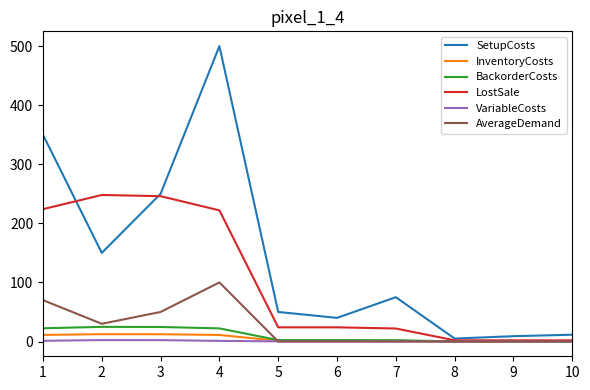

The value of VariableCosts at 8 is 0.0. True or false?

True